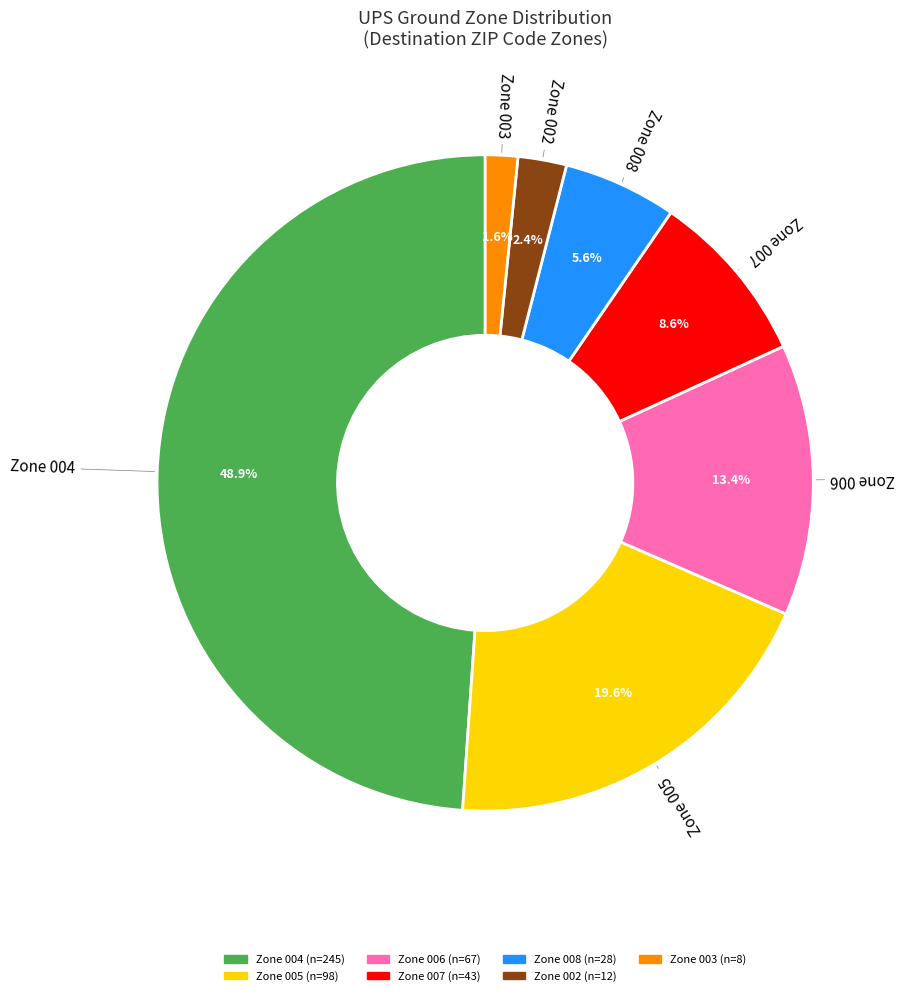

Is there any slice that represents more than half of the pie?

No